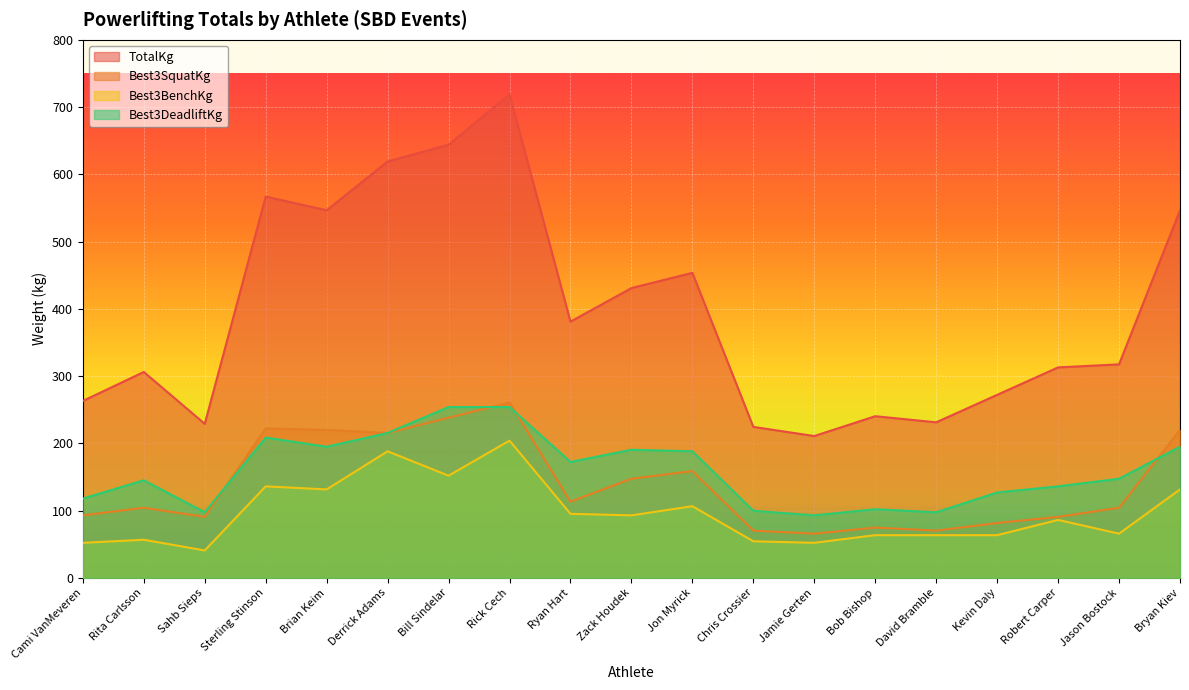

How many interior local peaks does the TotalKg series have?

5